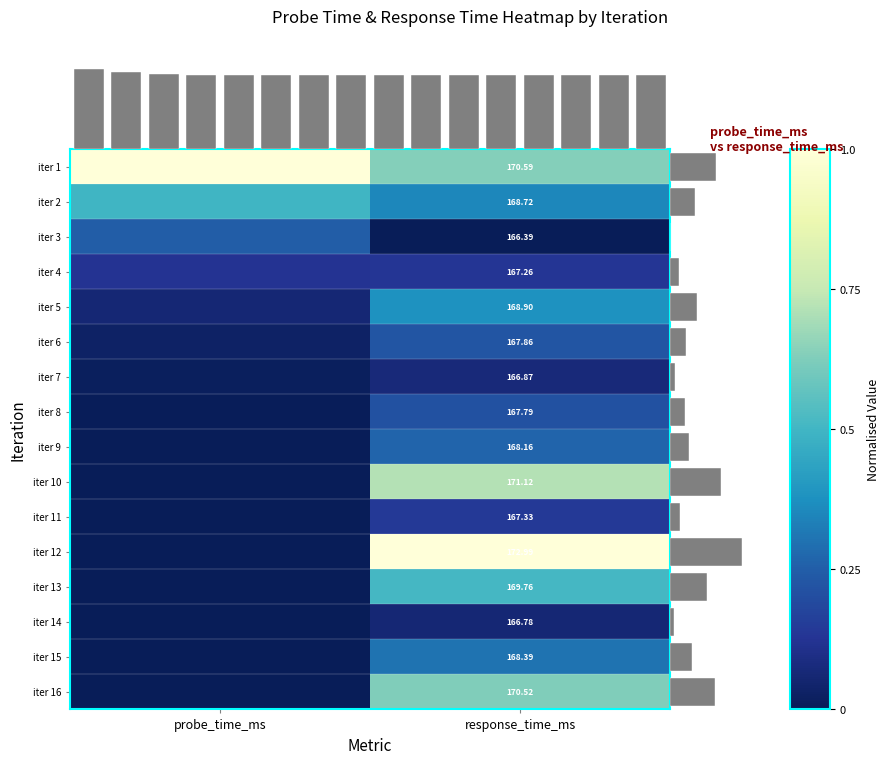

Which label corresponds to the smallest value in the chart?

response_time_ms